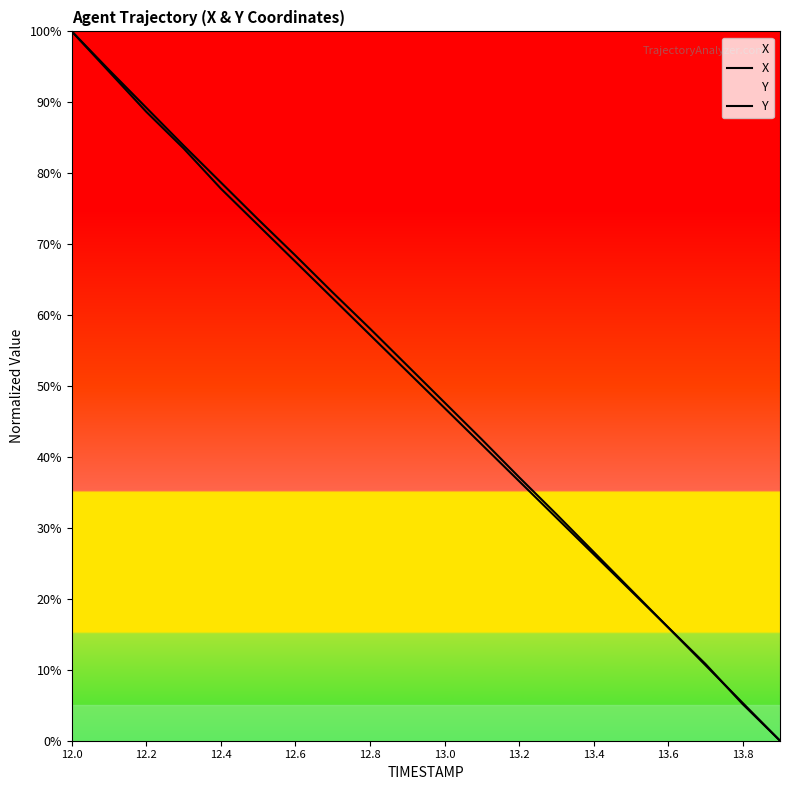

How many lines are shown in the chart?

2